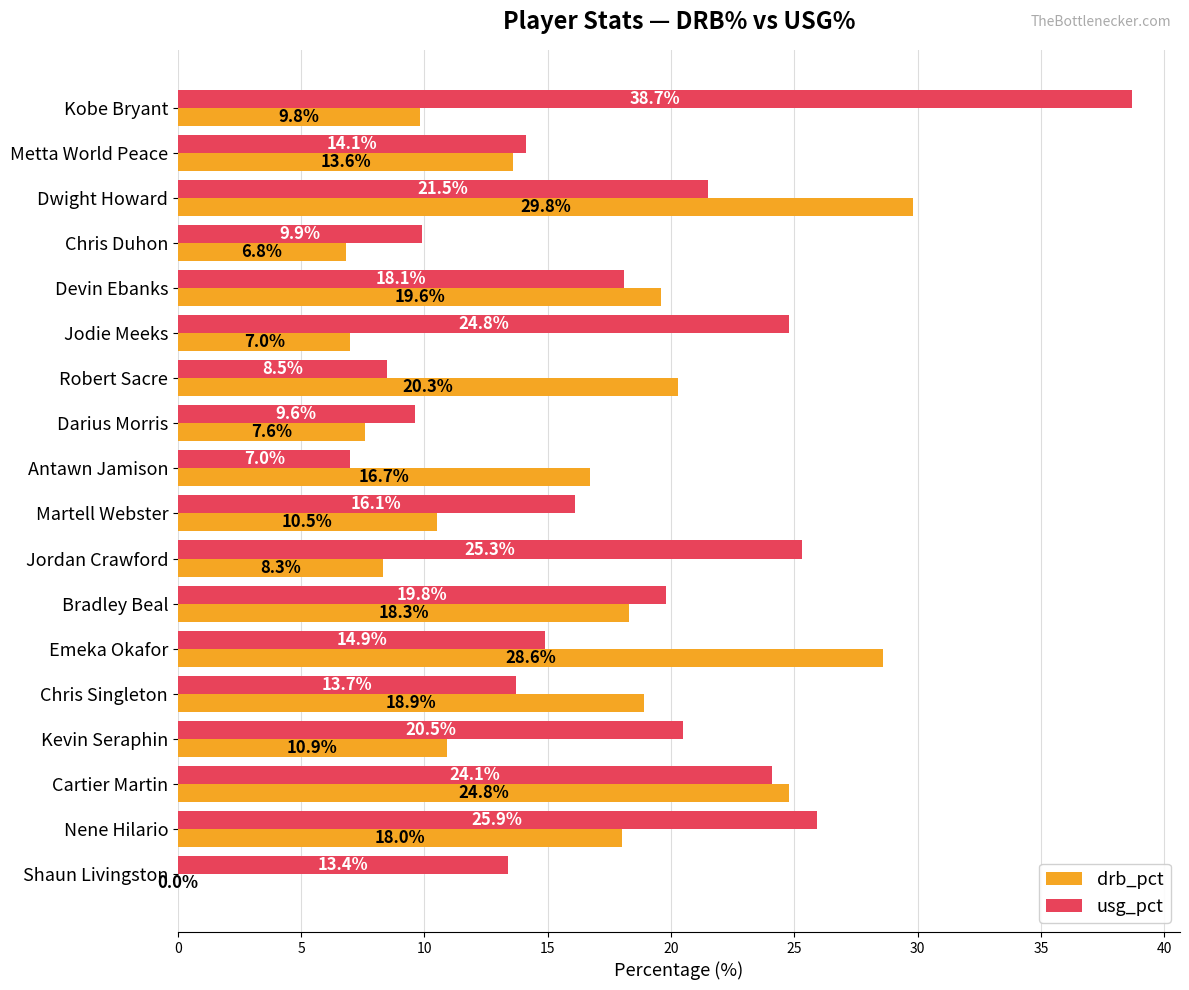

What is the sum of the drb_pct values at Metta World Peace and Cartier Martin?

38.4